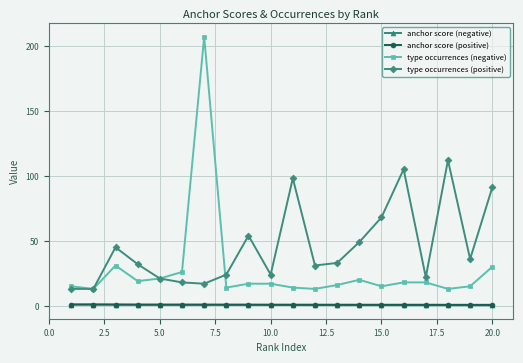

What are all the series names shown in the legend?

anchor score (negative), anchor score (positive), type occurrences (negative), type occurrences (positive)